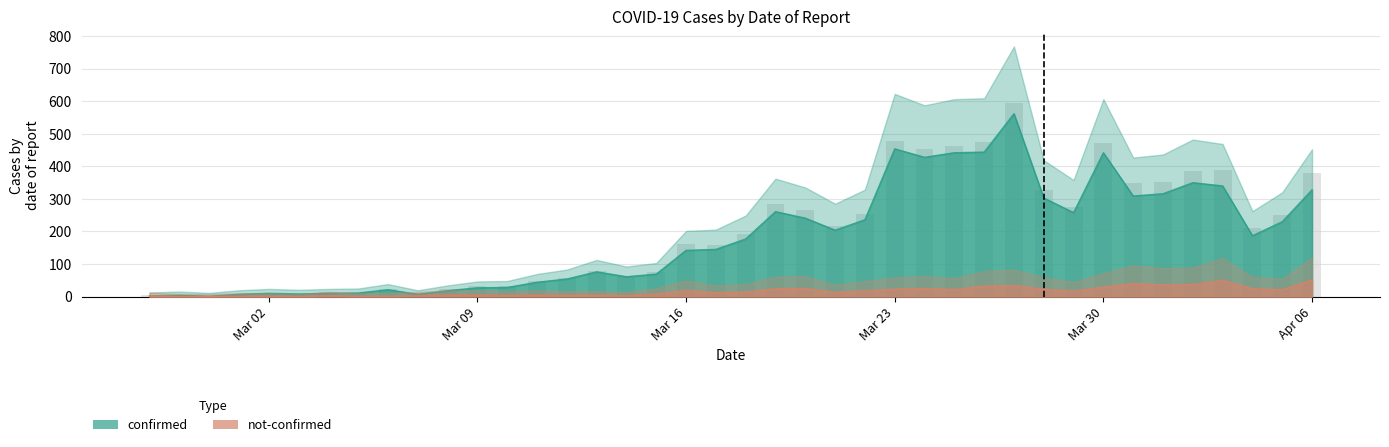

Does the chart contain any negative values?

No